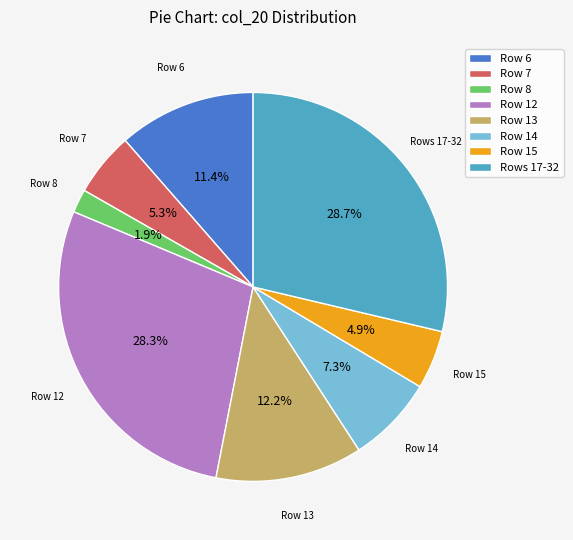

Which has a higher value, Row 7 or Rows 17-32?

Rows 17-32